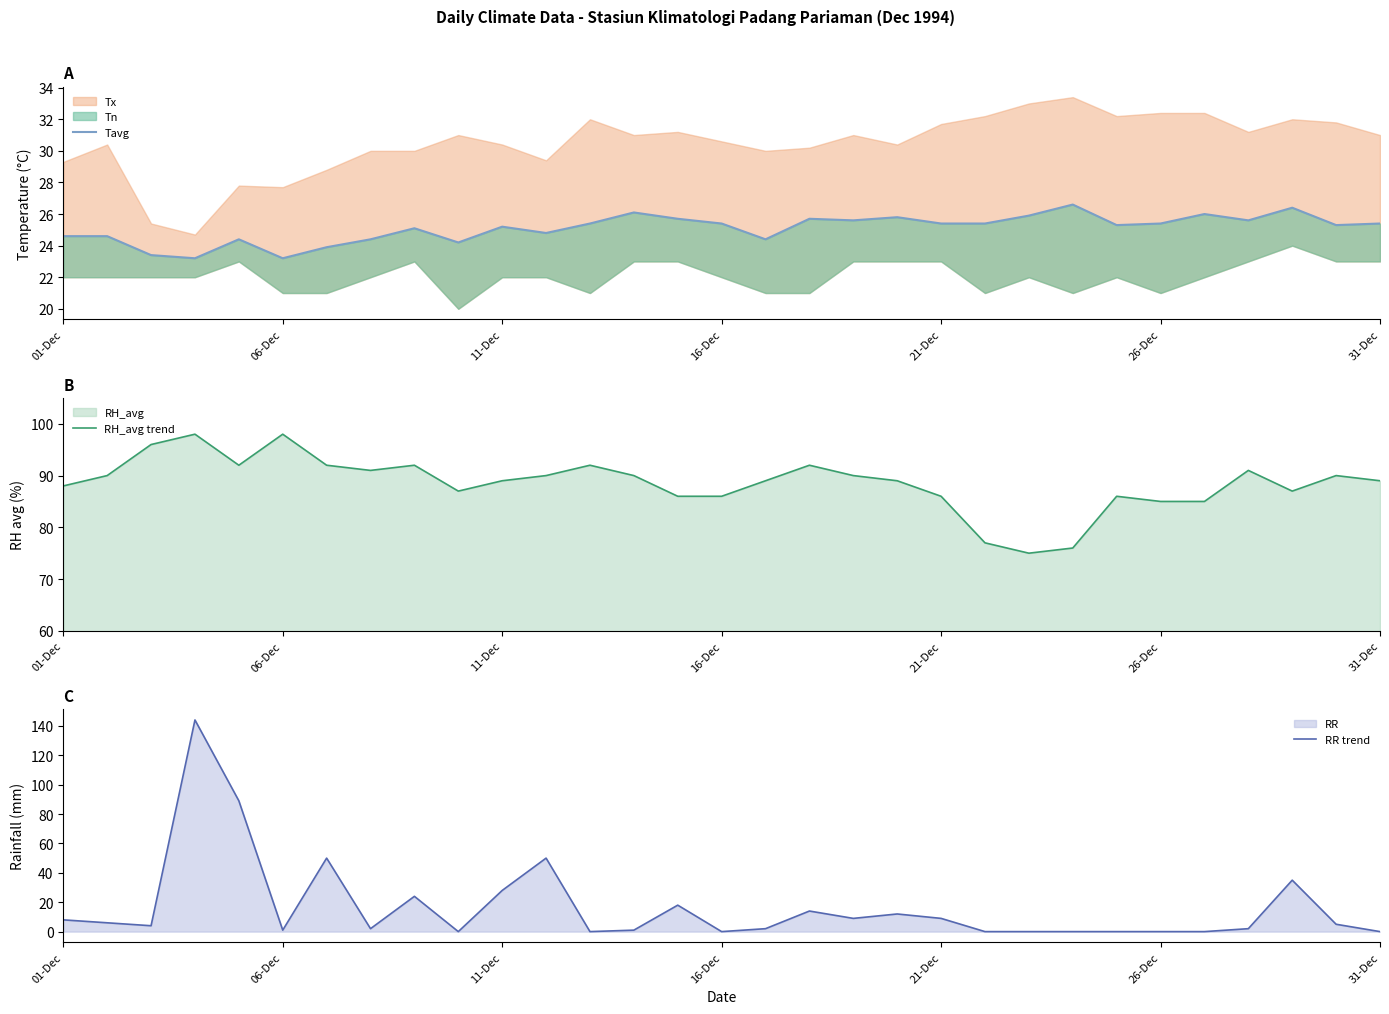

After their last crossing, which series has the higher values: RR trend or RH_avg trend?

RH_avg trend